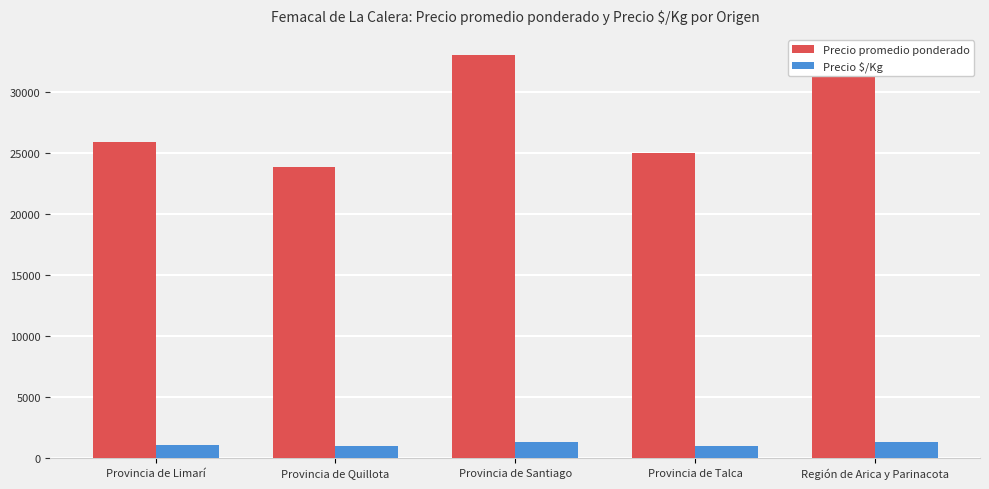

Which series has the largest total across all categories?

Precio promedio ponderado